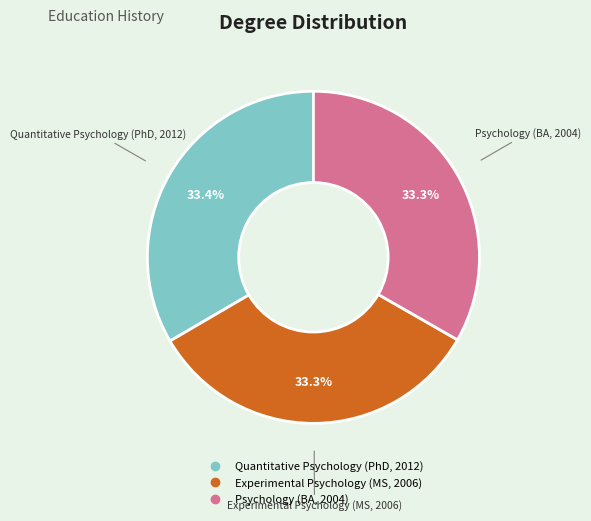

Is Psychology (BA, 2004) the majority of the pie?

No